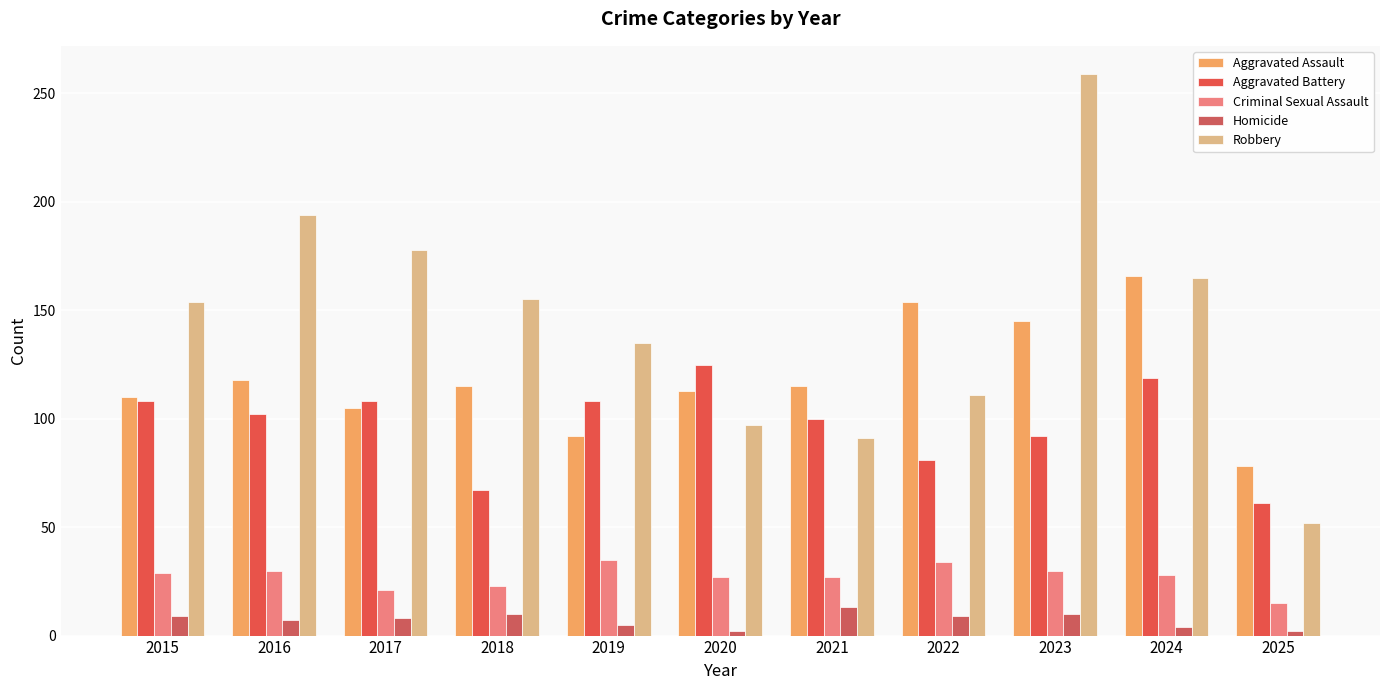

Rank the categories by Robbery value from highest to lowest.

2023, 2016, 2017, 2024, 2018, 2015, 2019, 2022, 2020, 2021, 2025